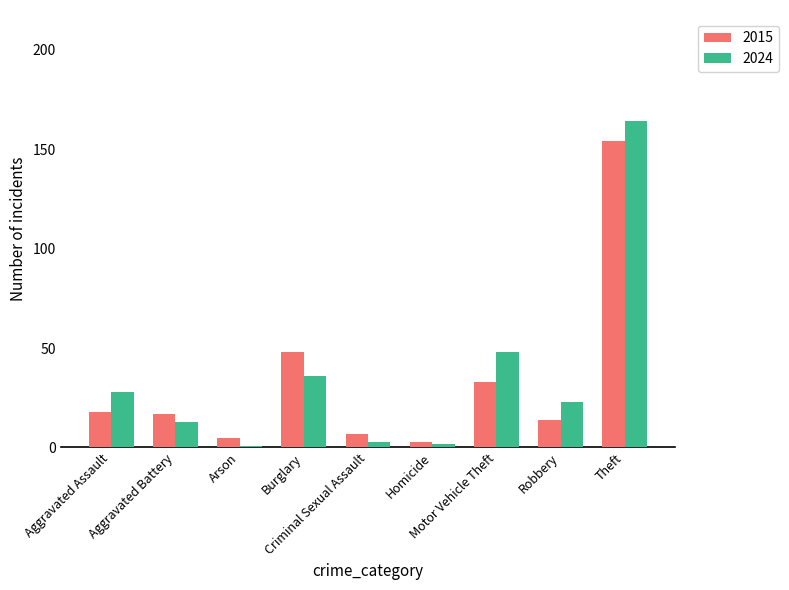

How many distinct data groups are displayed?

2